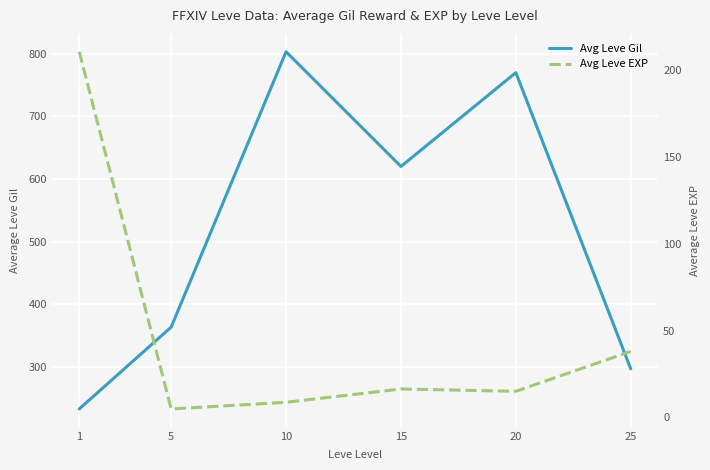

At which category is the sum across all series the highest?

10